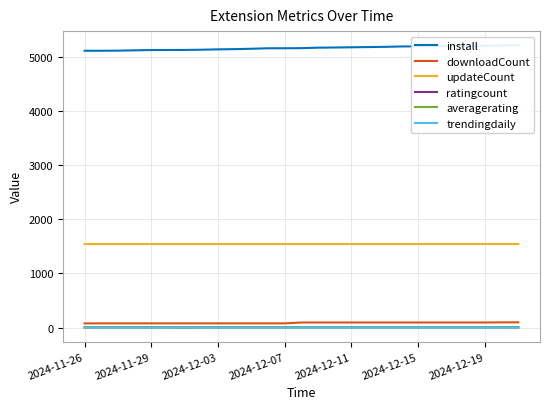

What is the label of the 7th point from the left?

2024-12-19